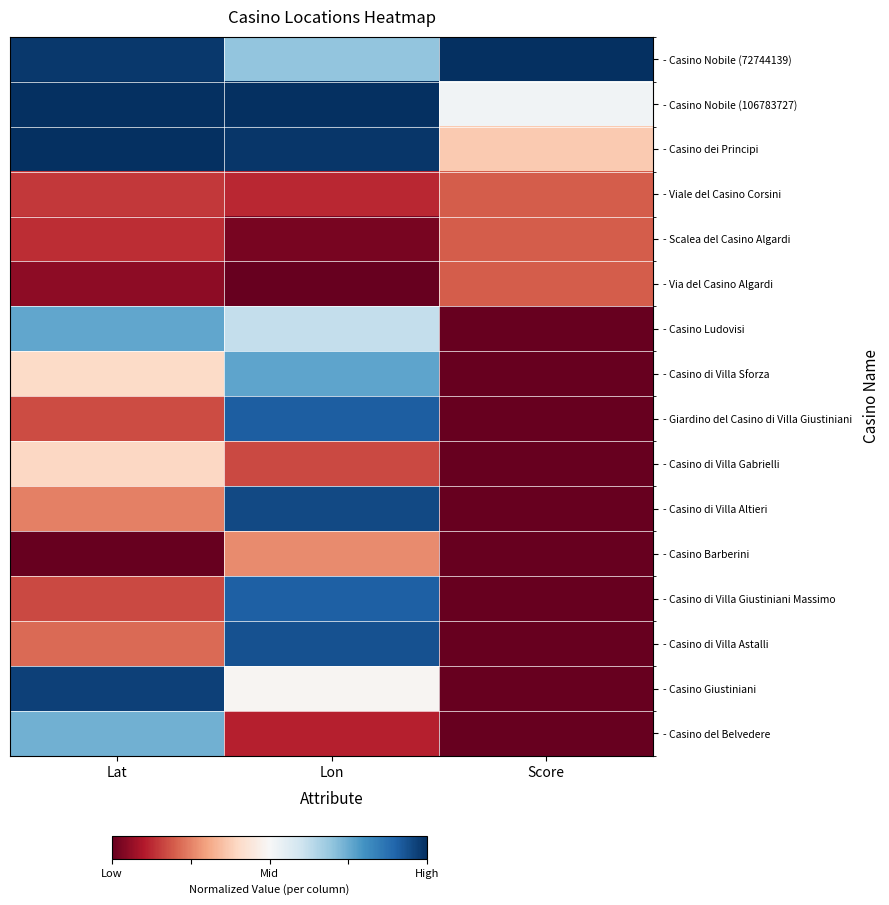

At how many categories does at least one series exceed 0?

3